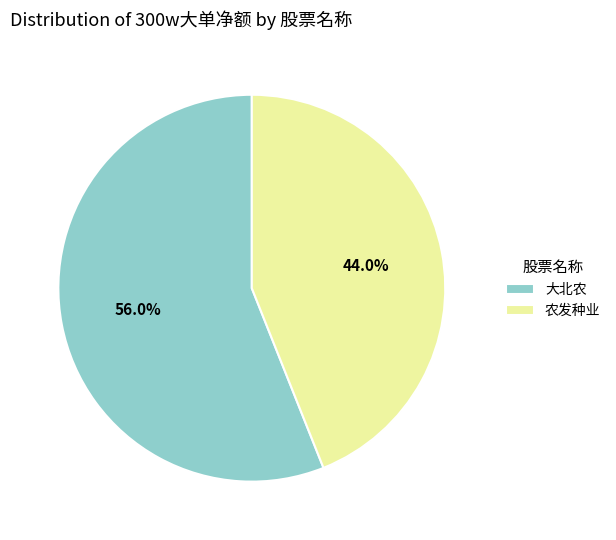

To the nearest percent, what is the difference between the 大北农 and 农发种业 slice percentages?

12%